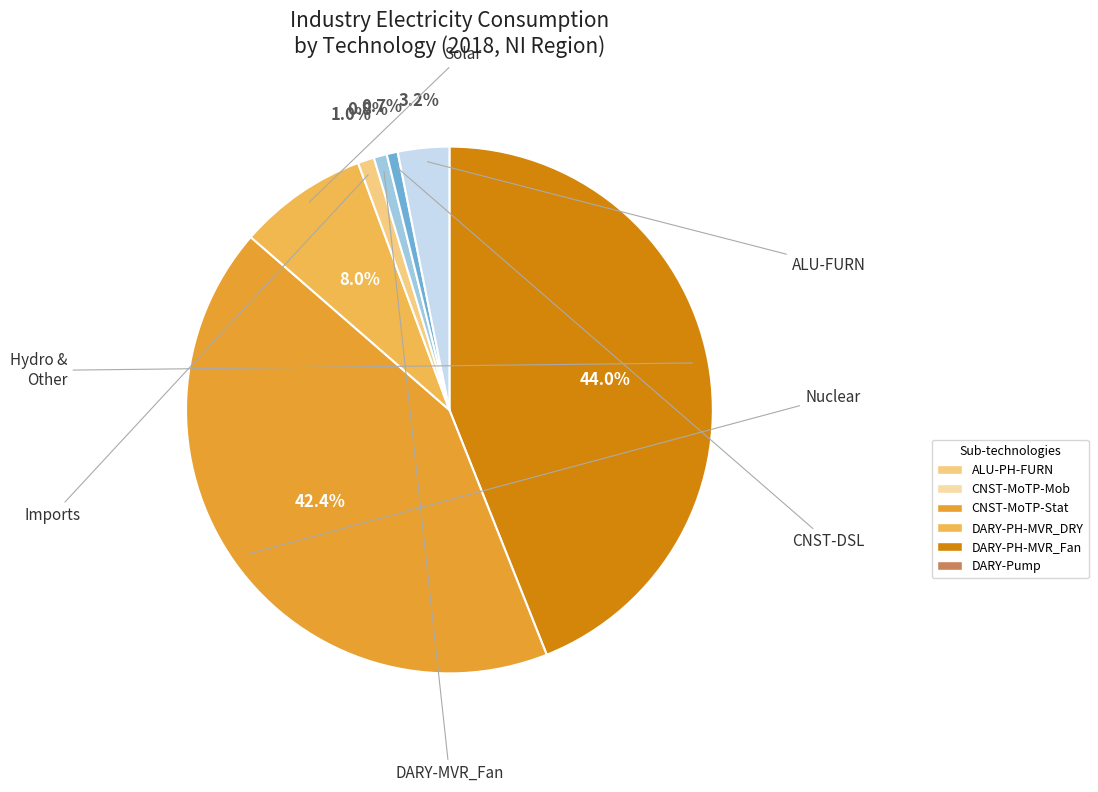

Count the number of slices in the pie.

7